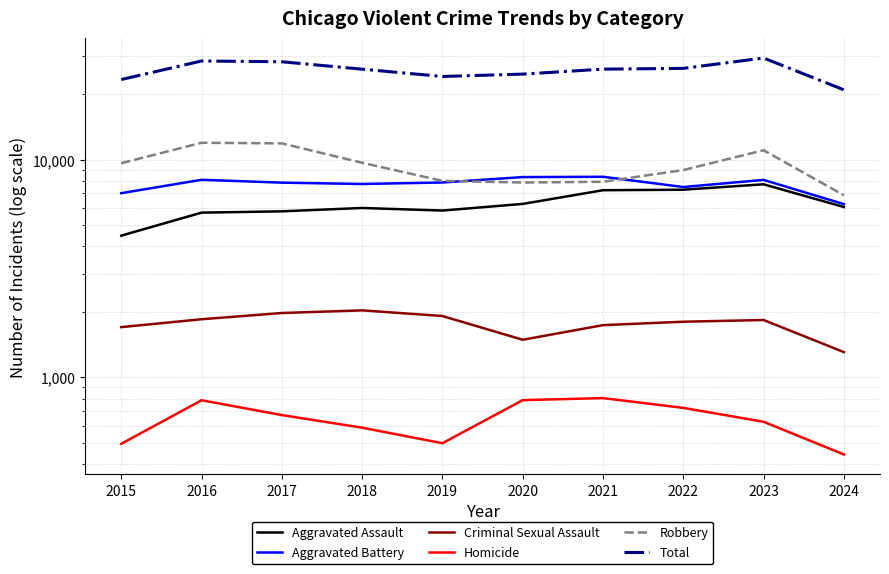

What is the sum of all Total values?

257310